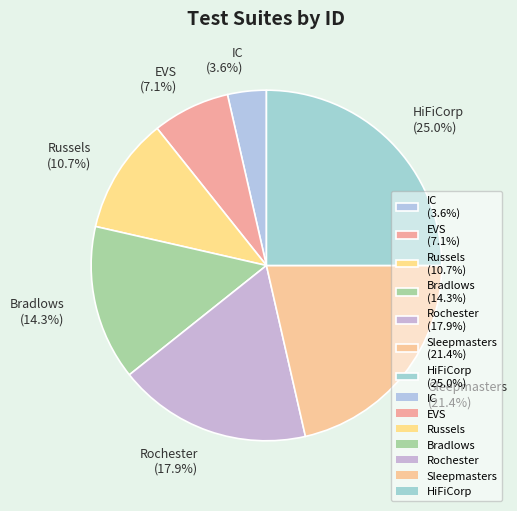

Is there any slice that represents more than half of the pie?

No